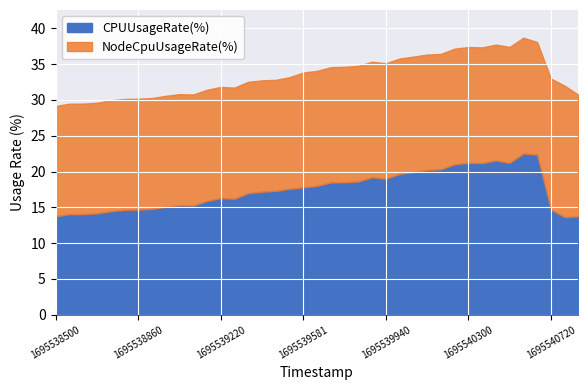

What is the minimum value for CPUUsageRate(%)?

13.6